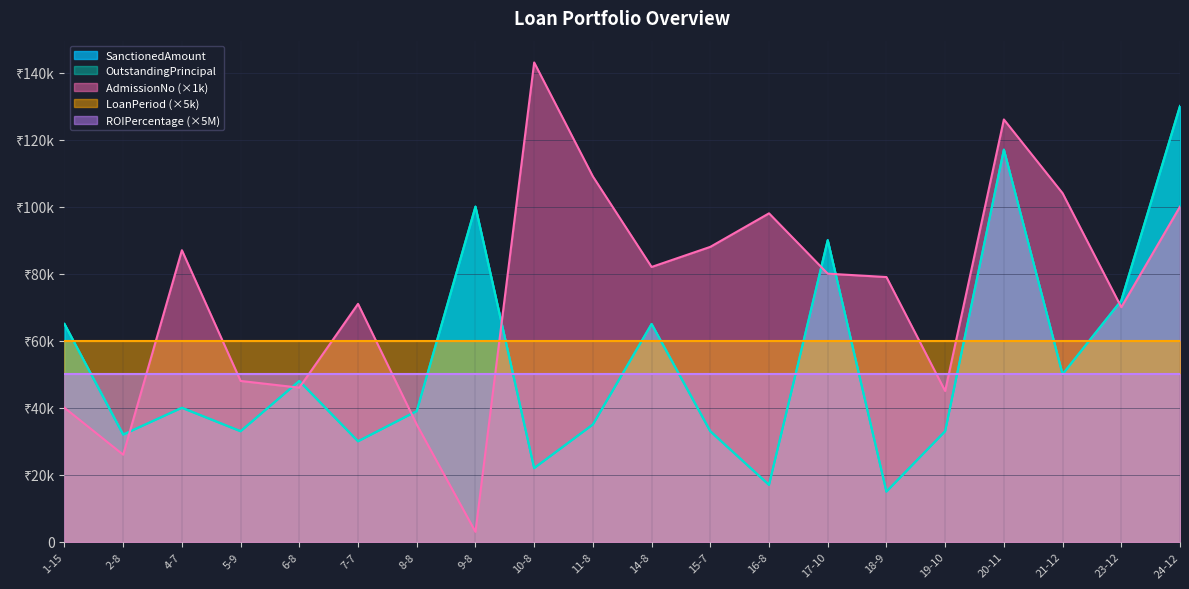

What is the difference between the maximum and minimum values in the AdmissionNo series?

140000